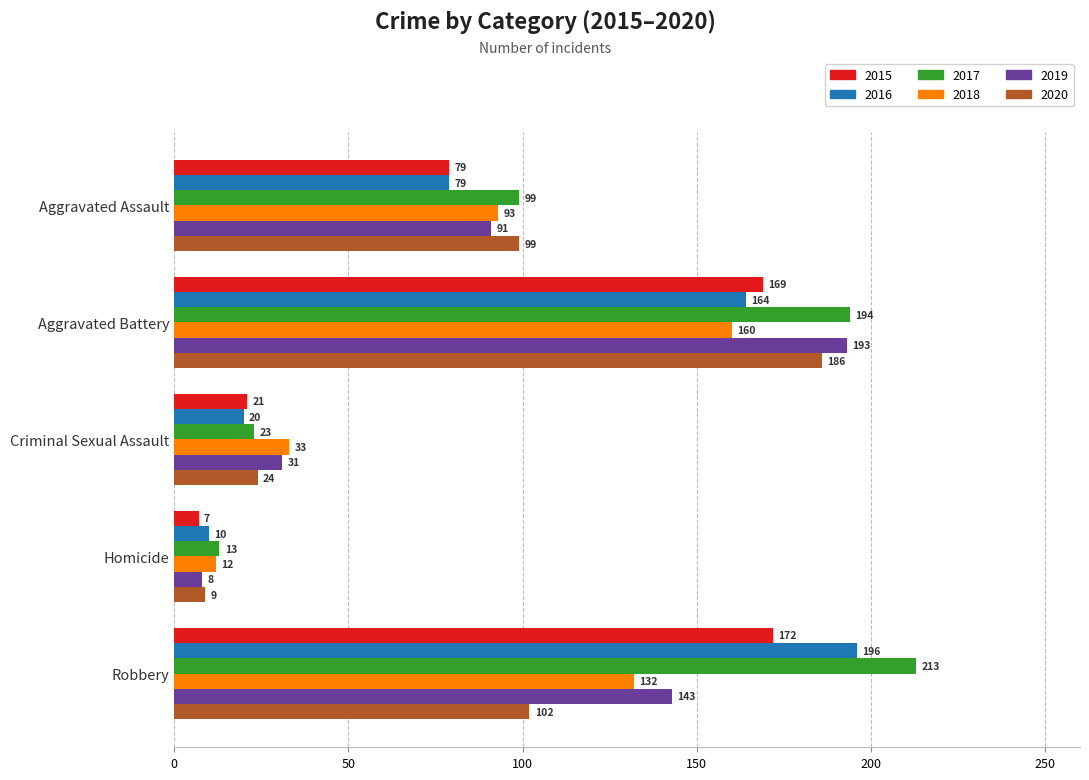

The value of 2019 at Aggravated Battery is 193. True or false?

True